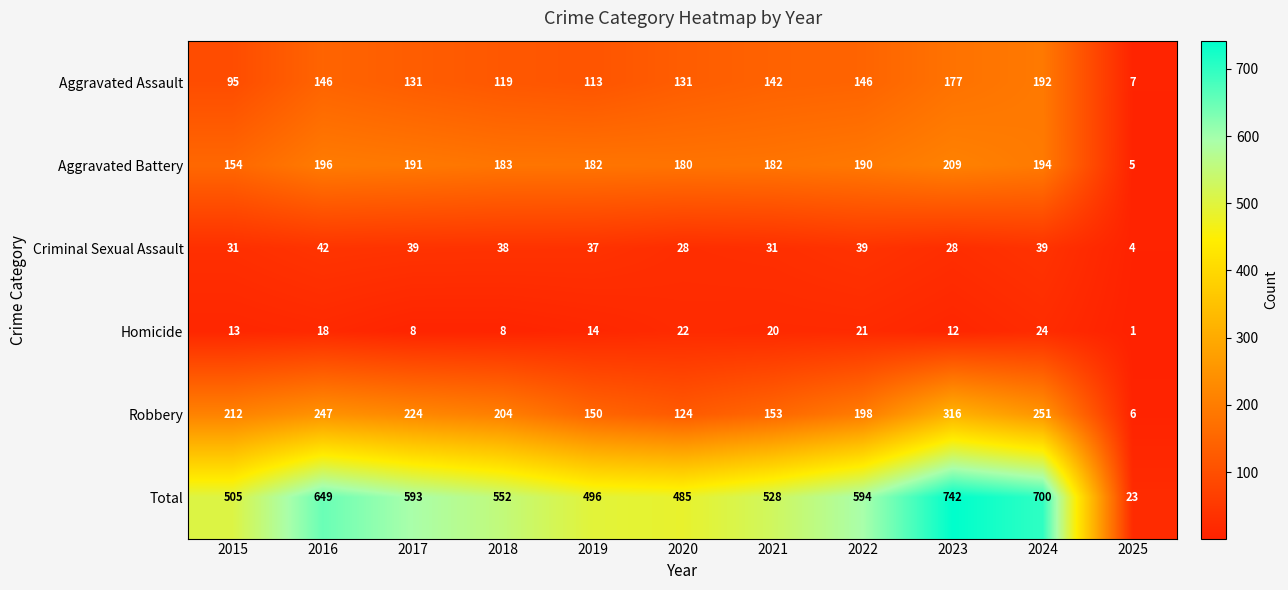

What is the sum of all Aggravated Assault values?

1399